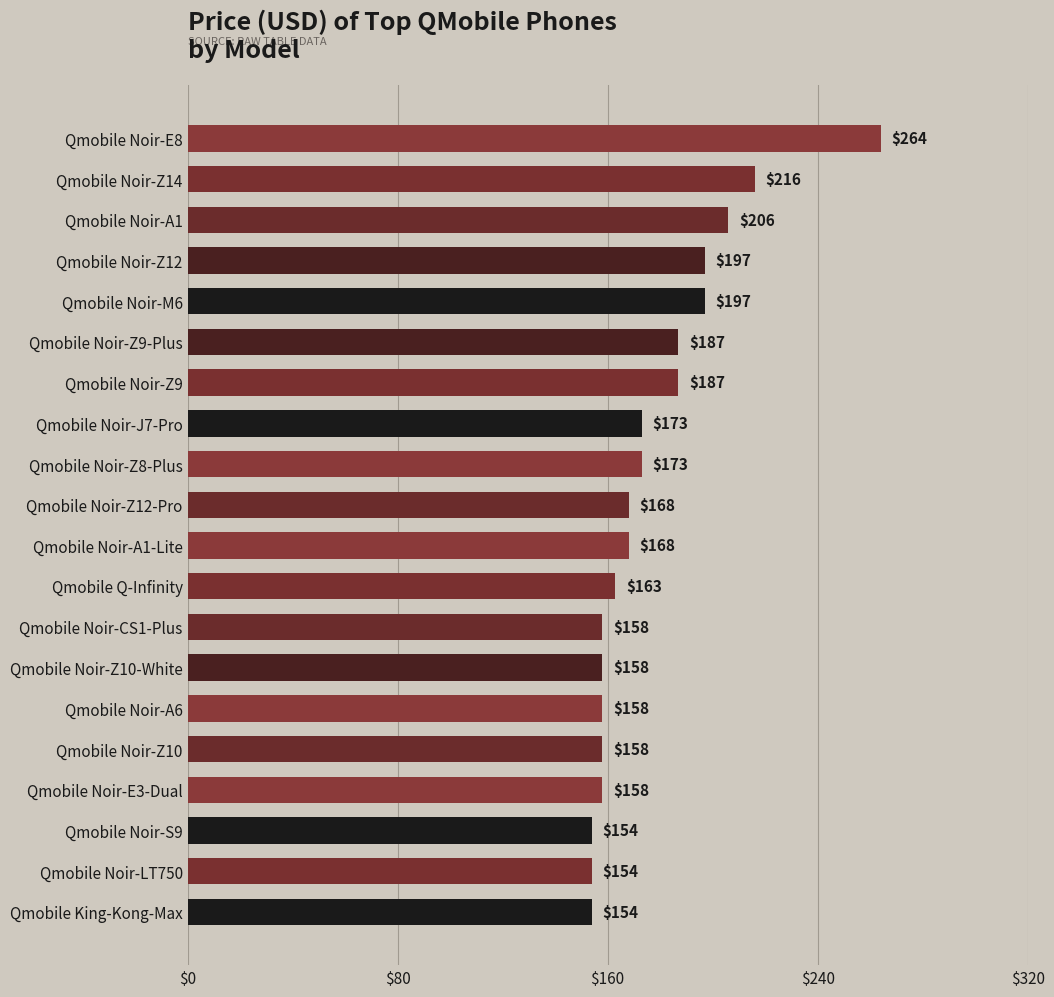

Reading top to bottom, extract all data points from this chart.

264	216	206	197	197	187	187	173	173	168	168	163	158	158	158	158	158	154	154	154